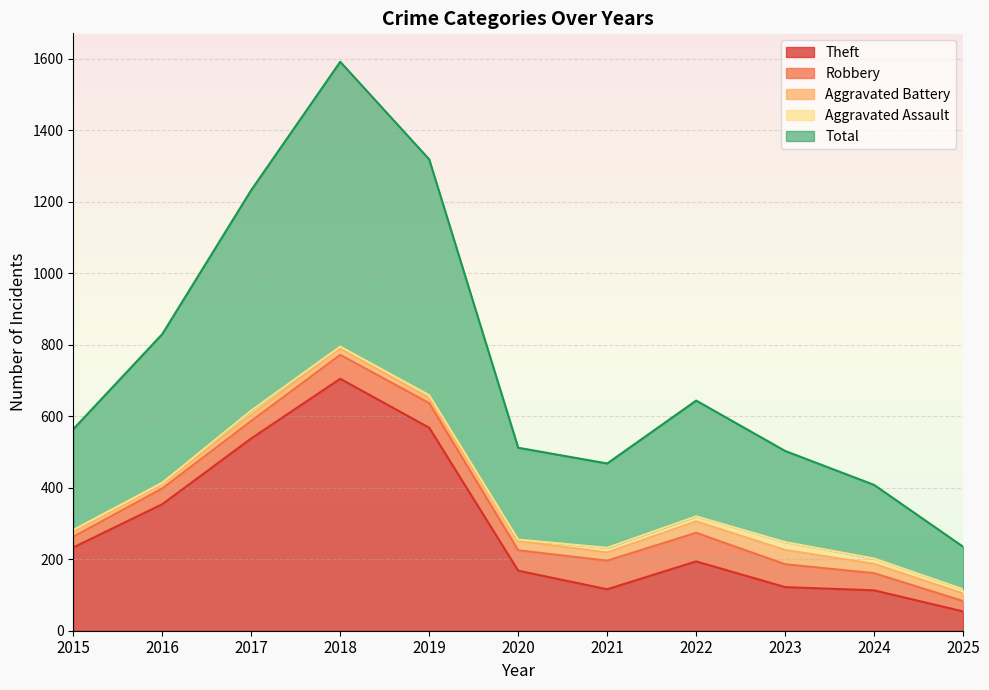

Reading right to left, transcribe all the data shown in this chart.

Theft: 54	113	122	194	116	168	568	705	538	354	233
Robbery: 29	48	64	80	80	57	69	67	49	44	30
Aggravated Battery: 21	26	40	32	23	26	14	18	17	13	13
Aggravated Assault: 12	15	22	14	13	4	8	5	12	3	6
Total: 119	206	255	324	236	257	660	797	617	416	282